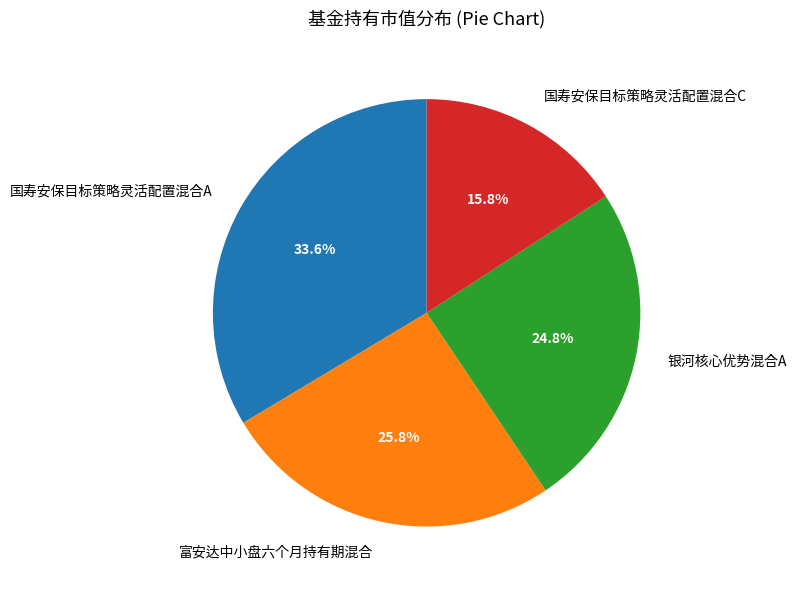

Is there a majority slice in this chart?

No